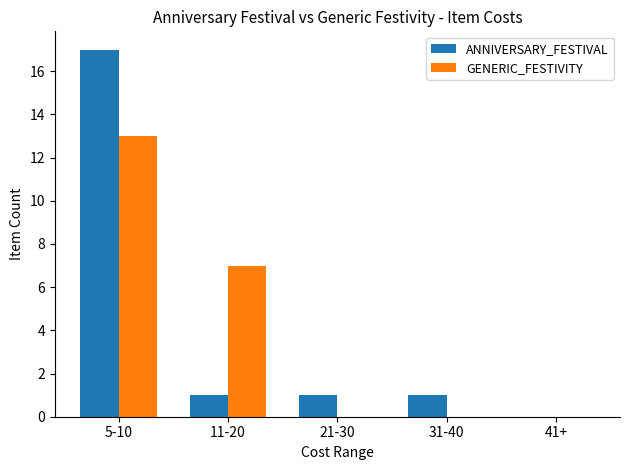

Where is GENERIC_FESTIVITY nearest to the value 6?

11-20